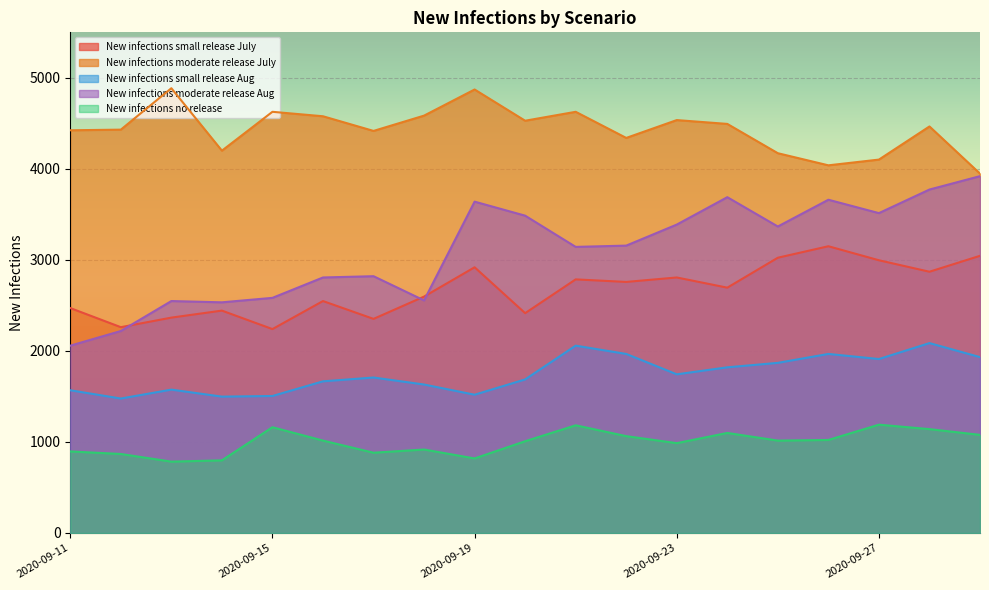

Reading right to left, list all the values displayed in this chart.

New infections small release July: 3045	2870	2996	3150	3024	2695	2807	2758	2786	2415	2919	2597	2352	2548	2240	2443	2366	2261	2471
New infections moderate release July: 3948	4466	4102	4039	4172	4494	4536	4340	4627	4529	4872	4585	4417	4578	4627	4200	4886	4431	4424
New infections small release Aug: 1932	2086	1911	1967	1869	1820	1743	1967	2058	1687	1519	1631	1708	1666	1505	1498	1575	1477	1568
New infections moderate release Aug: 3920	3773	3514	3661	3367	3689	3388	3157	3143	3486	3640	2555	2821	2807	2583	2534	2548	2219	2058
New infections no release: 1078	1141	1190	1022	1015	1099	987	1064	1183	1008	819	917	882	1015	1162	798	784	868	896